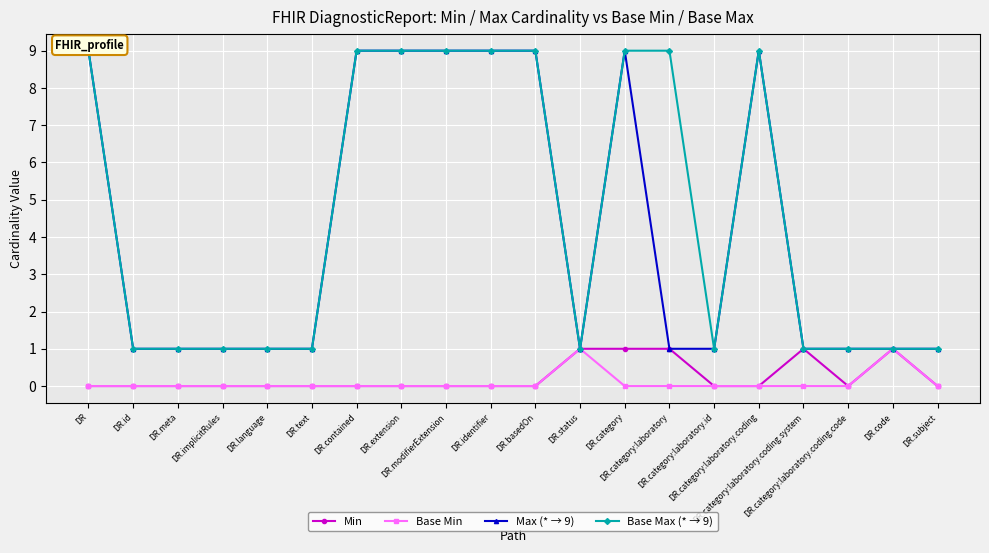

True or false: Max (* → 9) and Min cross at least once.

False